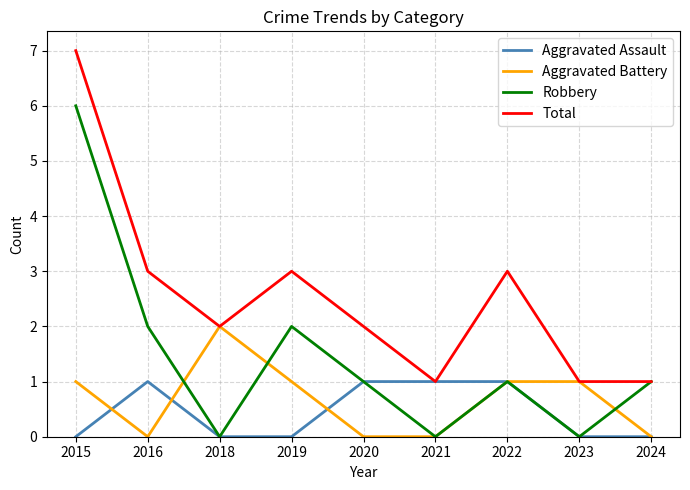

What is the difference between the highest and lowest values at 2016?

3